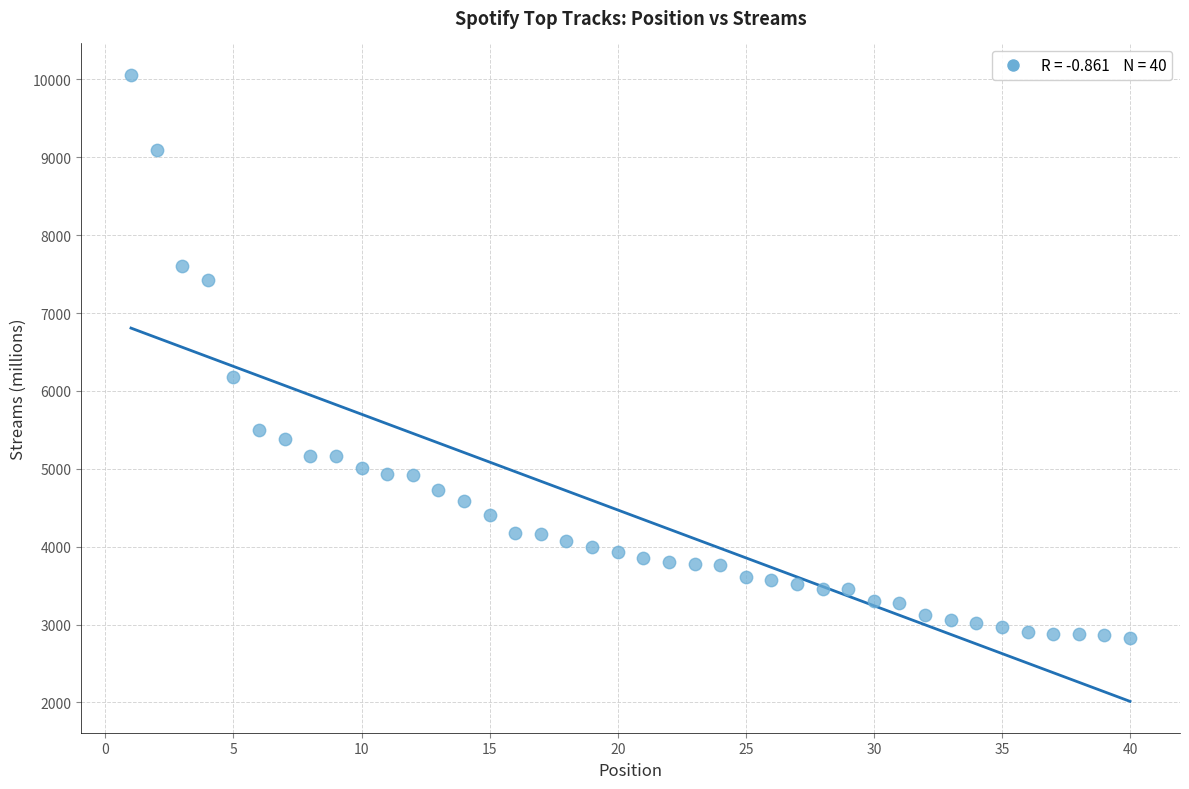

What is the range of X values (max minus min)?

39